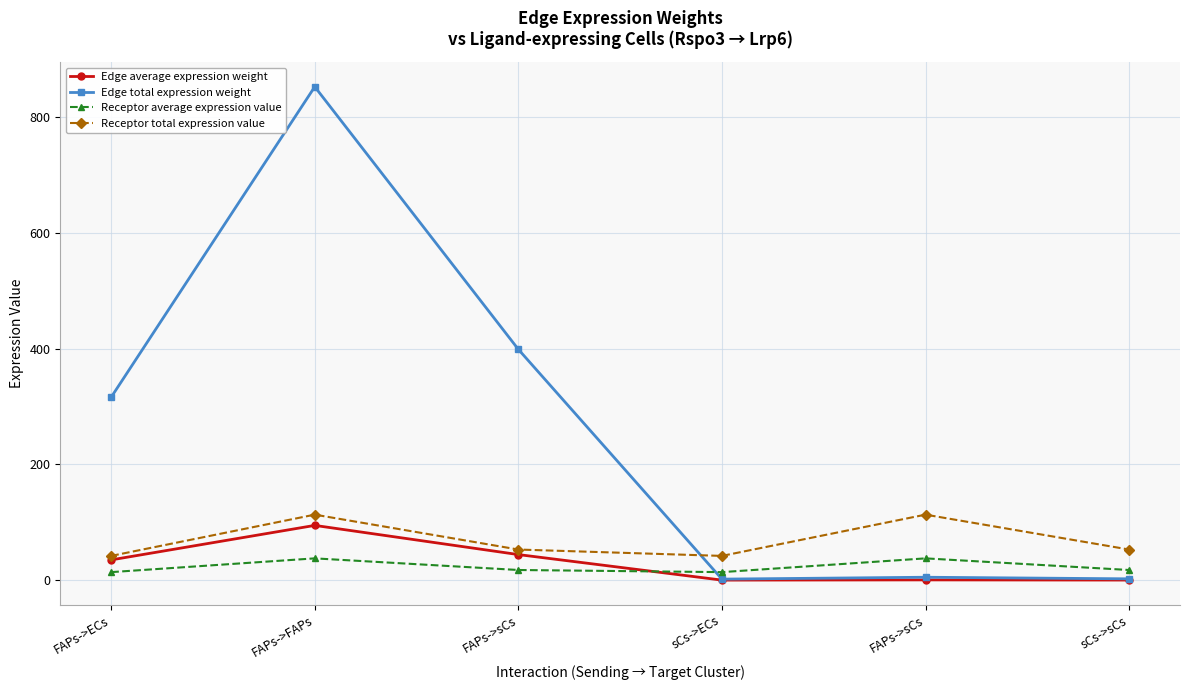

What is the difference between the maximum and second lowest values in the Receptor total expression value series?

71.2